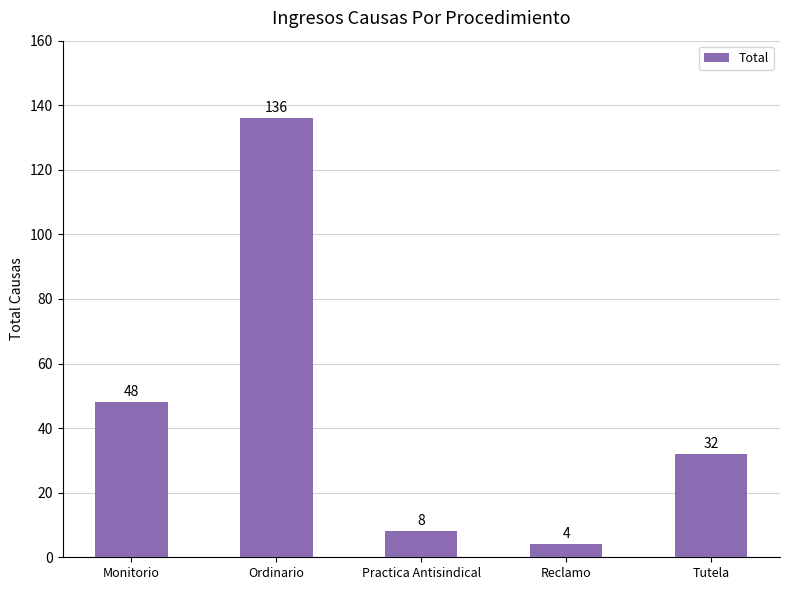

Is it true that the value at Practica Antisindical is 8?

True